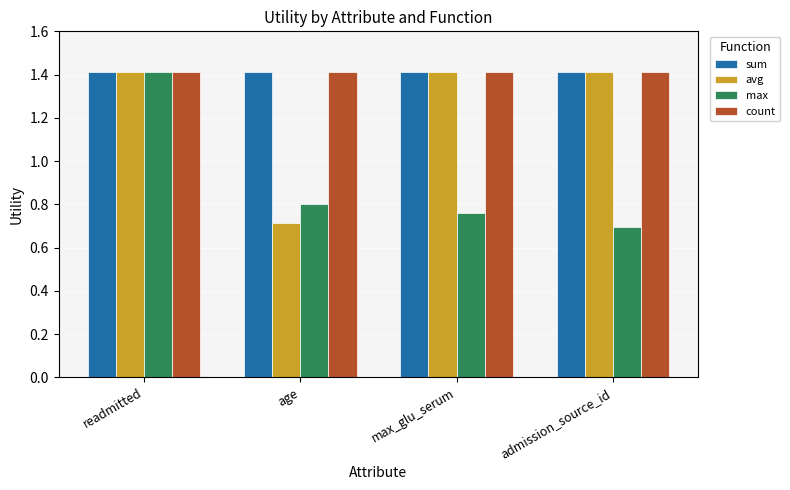

What is the highest value of the count series?

1.4